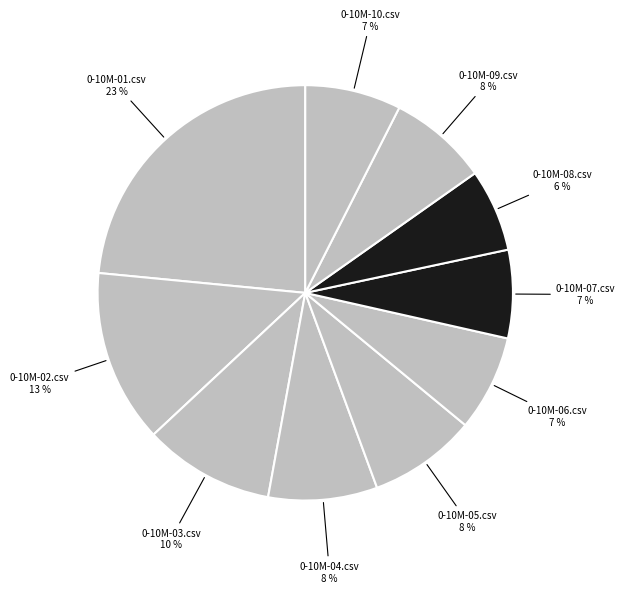

Count the number of slices in the pie.

10